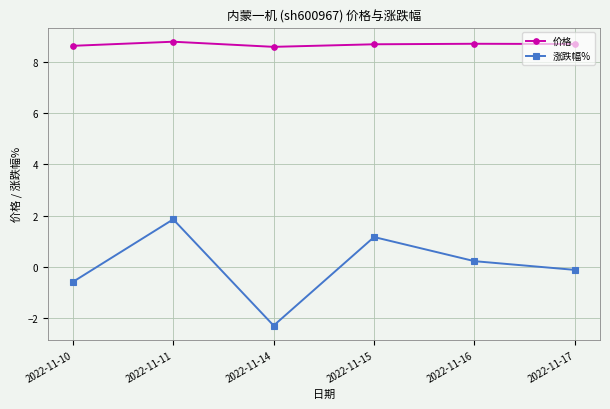

How many lines are shown in the chart?

2